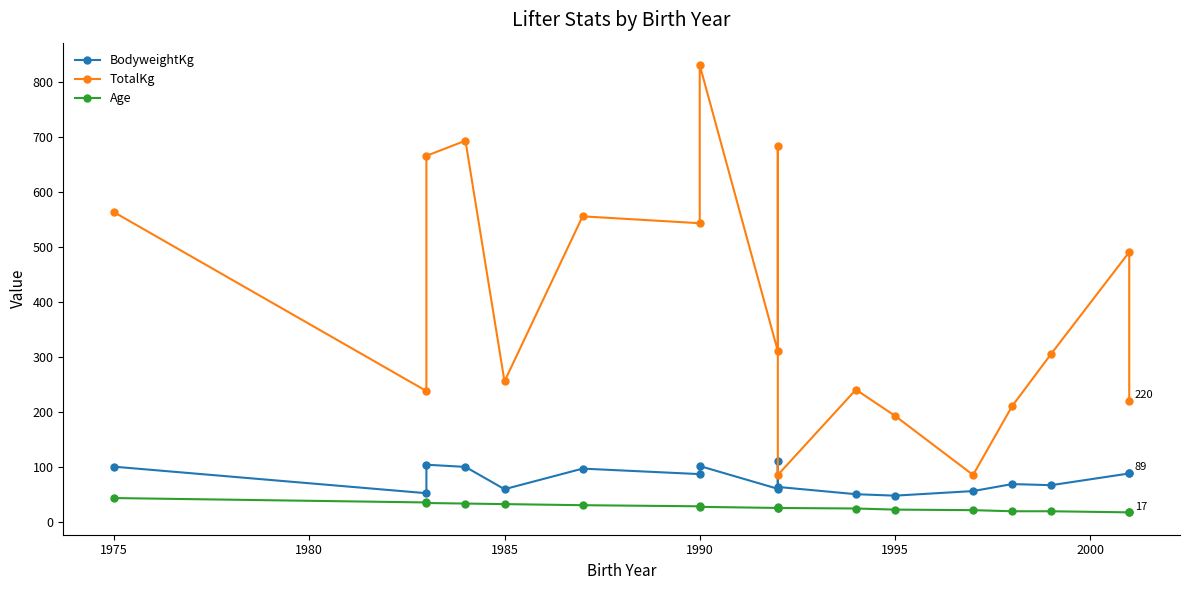

Is it true that Age equals 37.3 at 9?

False